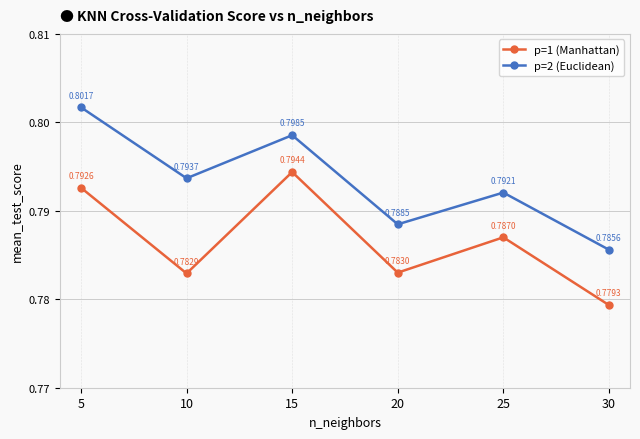

Is the value of p=2 (Euclidean) at 25 greater than the value of p=1 (Manhattan) at 5?

No